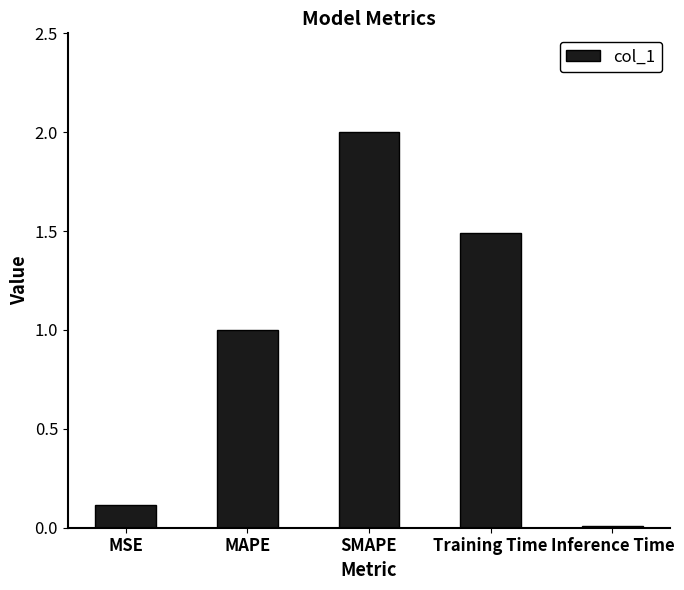

How many data points are above 1?

3